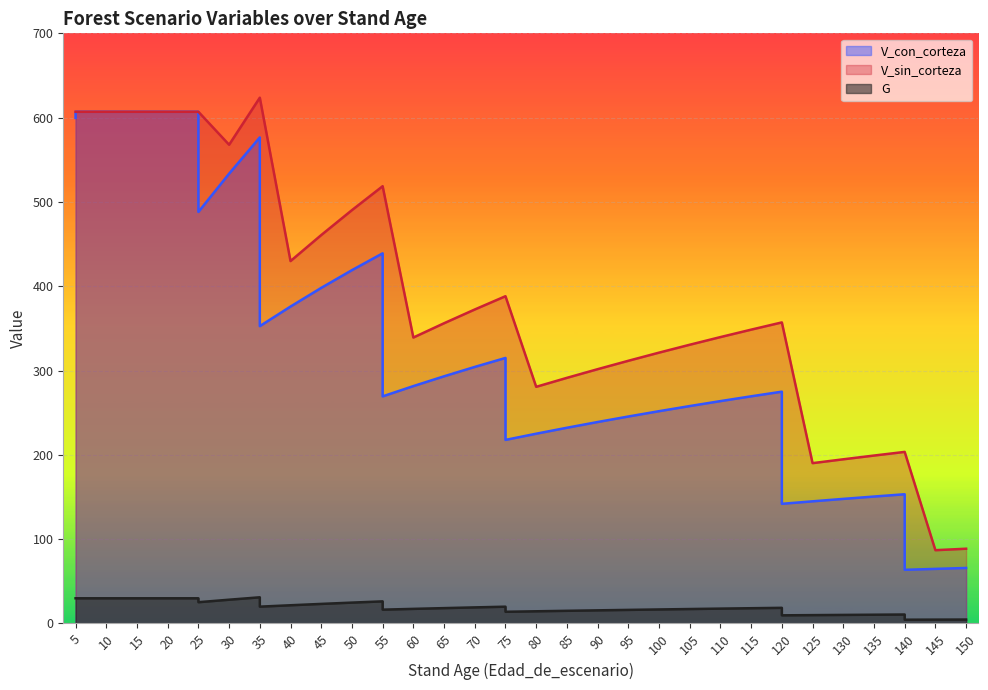

True or false: V_con_corteza and G intersect in this chart.

False